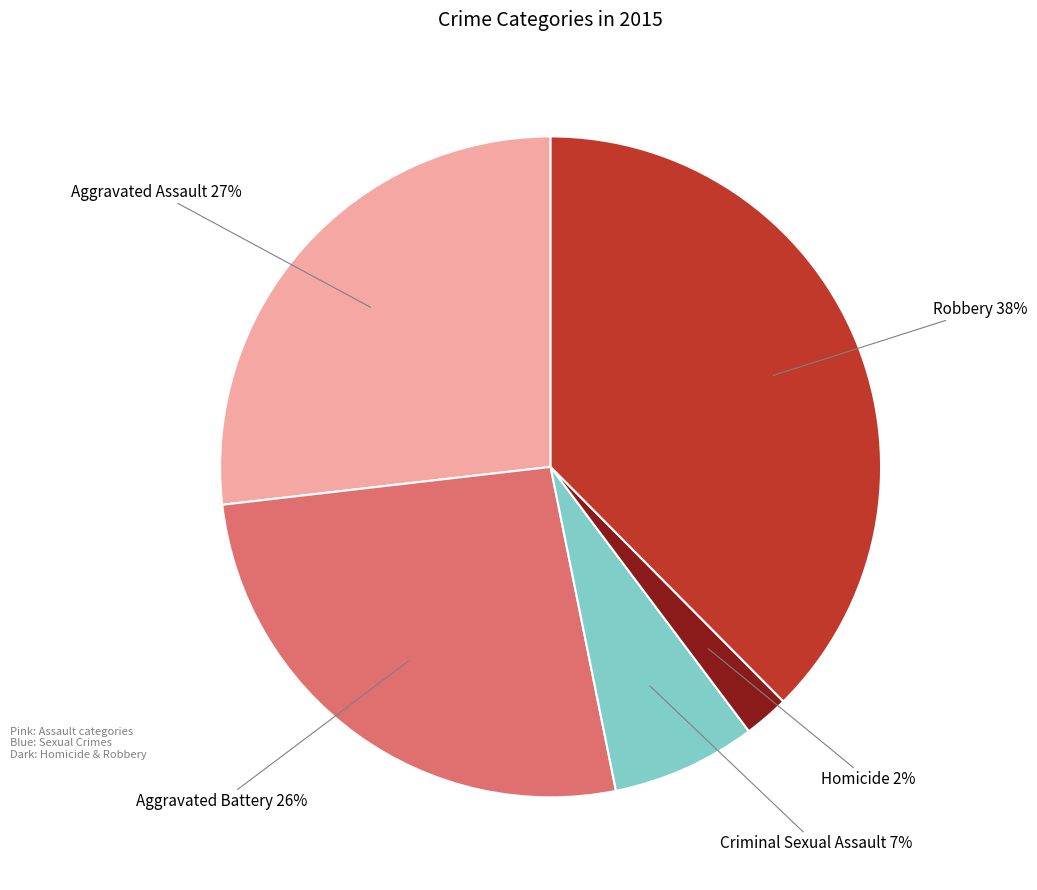

Which has a higher value, Criminal Sexual Assault or Aggravated Assault?

Aggravated Assault